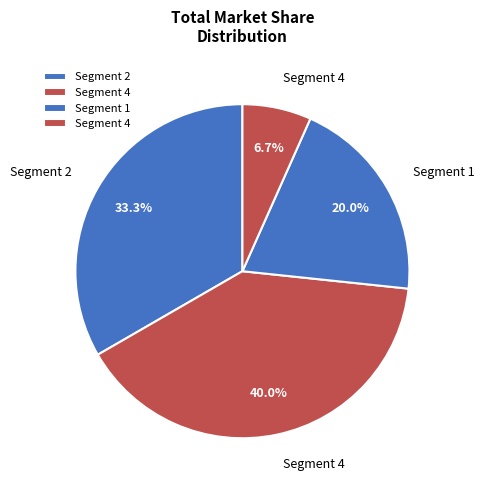

How many segments does this pie chart have?

4